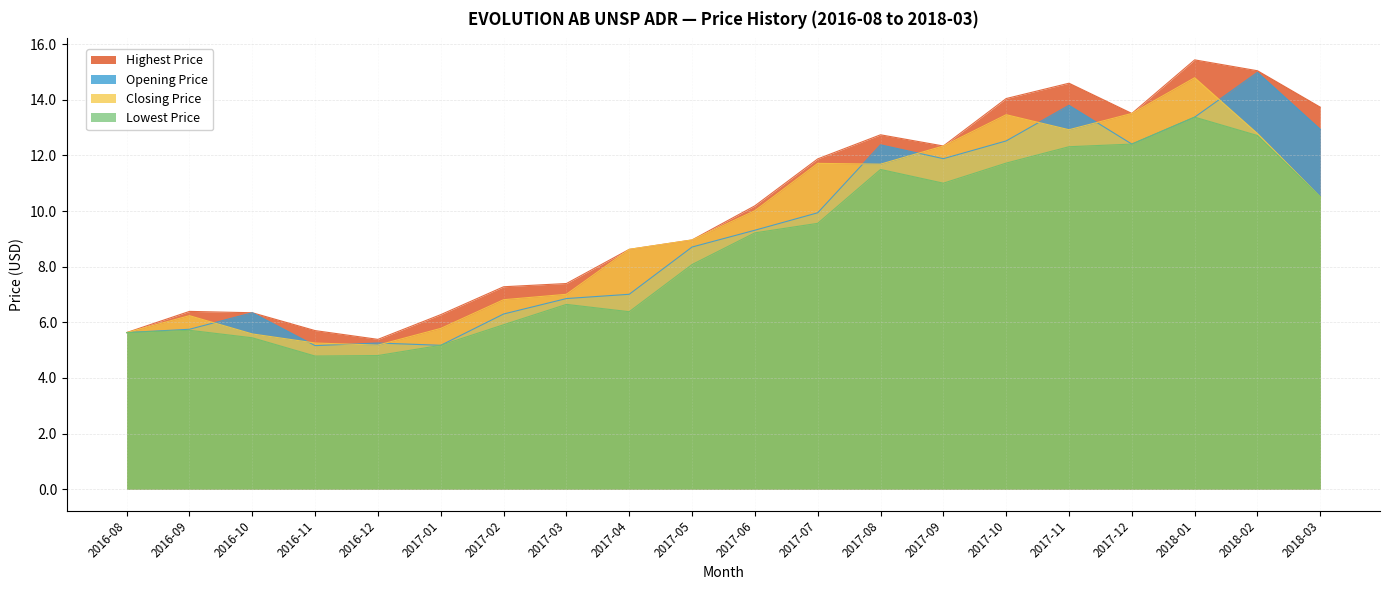

Which series has the largest total across all categories?

Highest Price